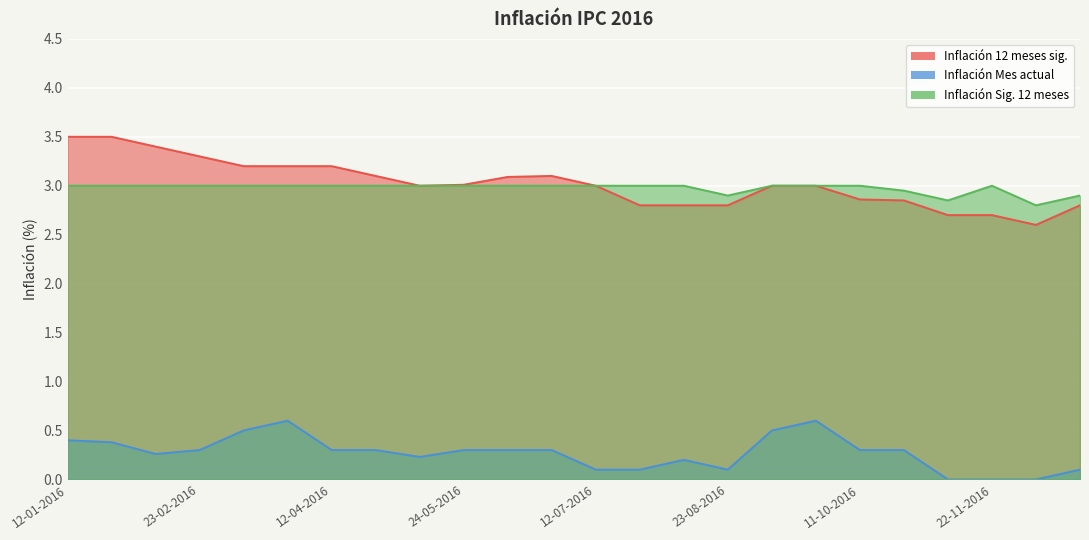

What is the value of the Inflación 12 meses sig. point at the 8th from the left?

3.1